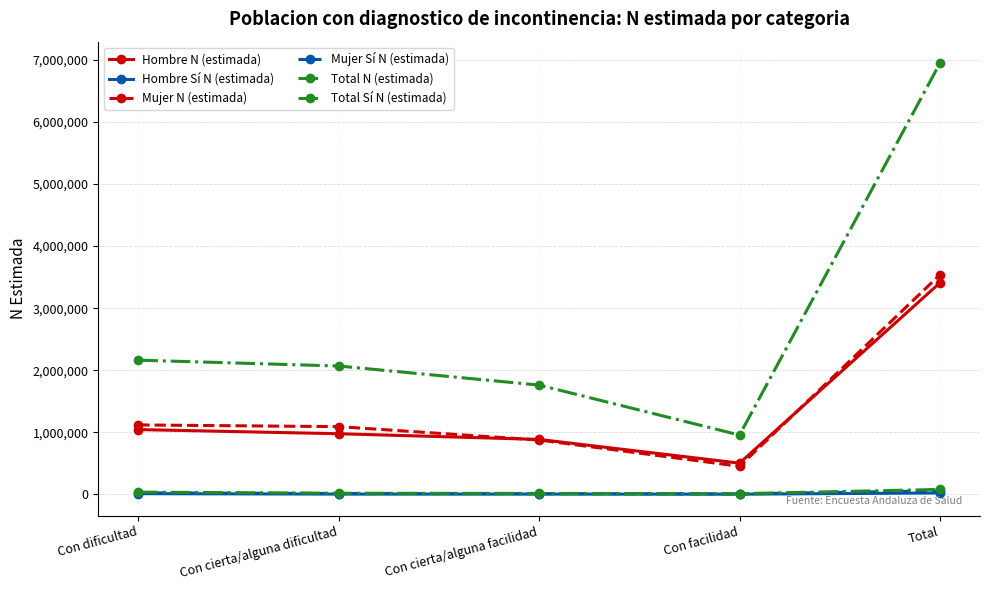

At which label is Mujer Sí N (estimada) closest to 32159?

Con dificultad